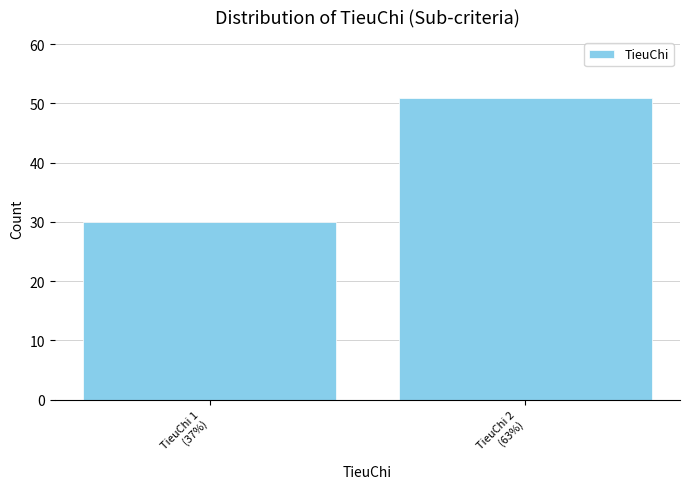

Reading left to right, list all the values displayed in this chart.

30	51